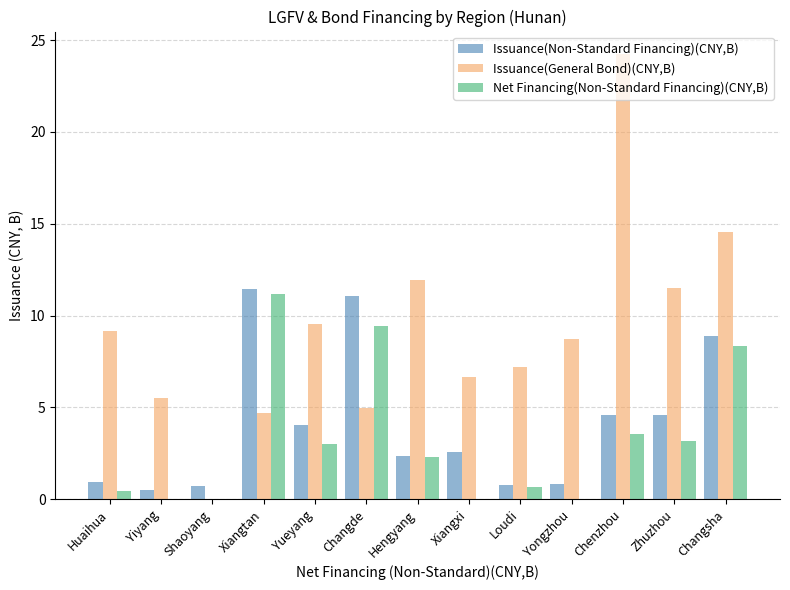

How many categories are shown in the chart?

13